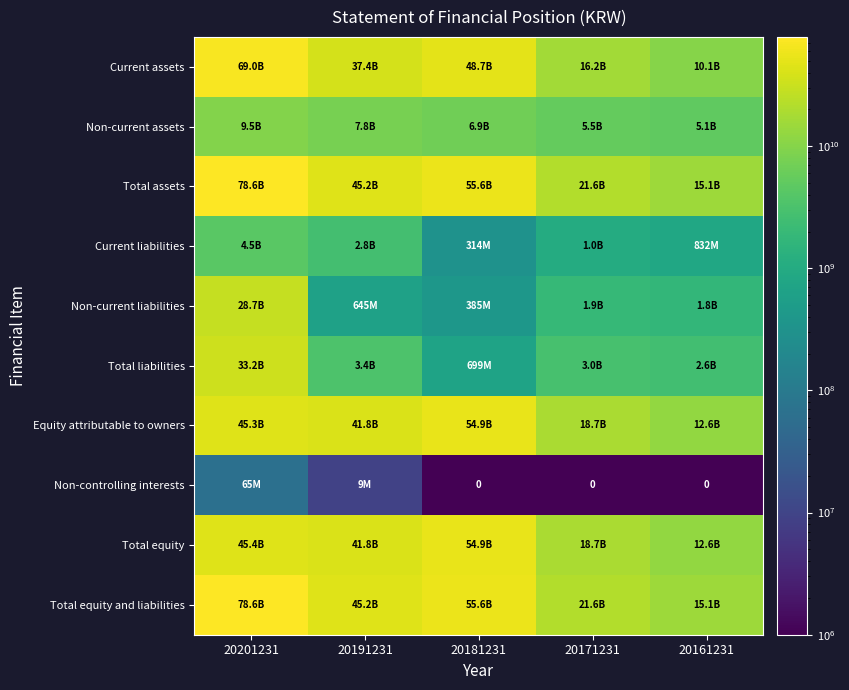

What is the difference between the maximum and minimum values in the Equity attributable to owners series?

42380664913